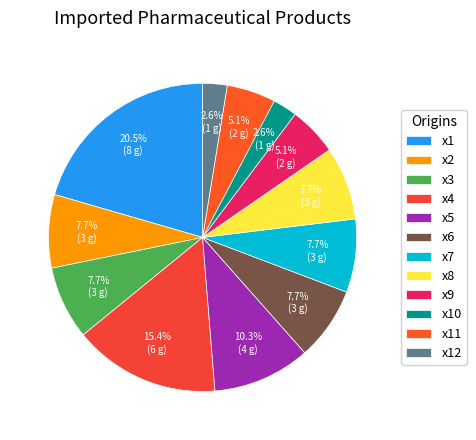

Which category has the smallest portion of the pie?

x10